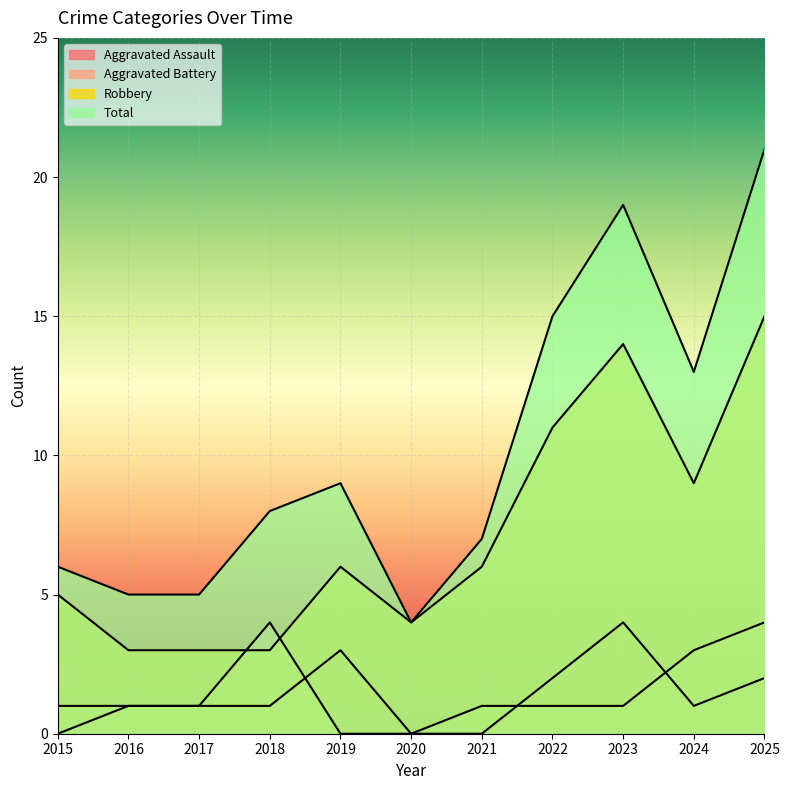

Reading left to right, transcribe all the data shown in this chart.

Aggravated Assault: 2015=0	2016=1	2017=1	2018=1	2019=3	2020=0	2021=0	2022=2	2023=4	2024=1	2025=2
Aggravated Battery: 2015=1	2016=1	2017=1	2018=4	2019=0	2020=0	2021=1	2022=1	2023=1	2024=3	2025=4
Robbery: 2015=5	2016=3	2017=3	2018=3	2019=6	2020=4	2021=6	2022=11	2023=14	2024=9	2025=15
Total: 2015=6	2016=5	2017=5	2018=8	2019=9	2020=4	2021=7	2022=15	2023=19	2024=13	2025=21